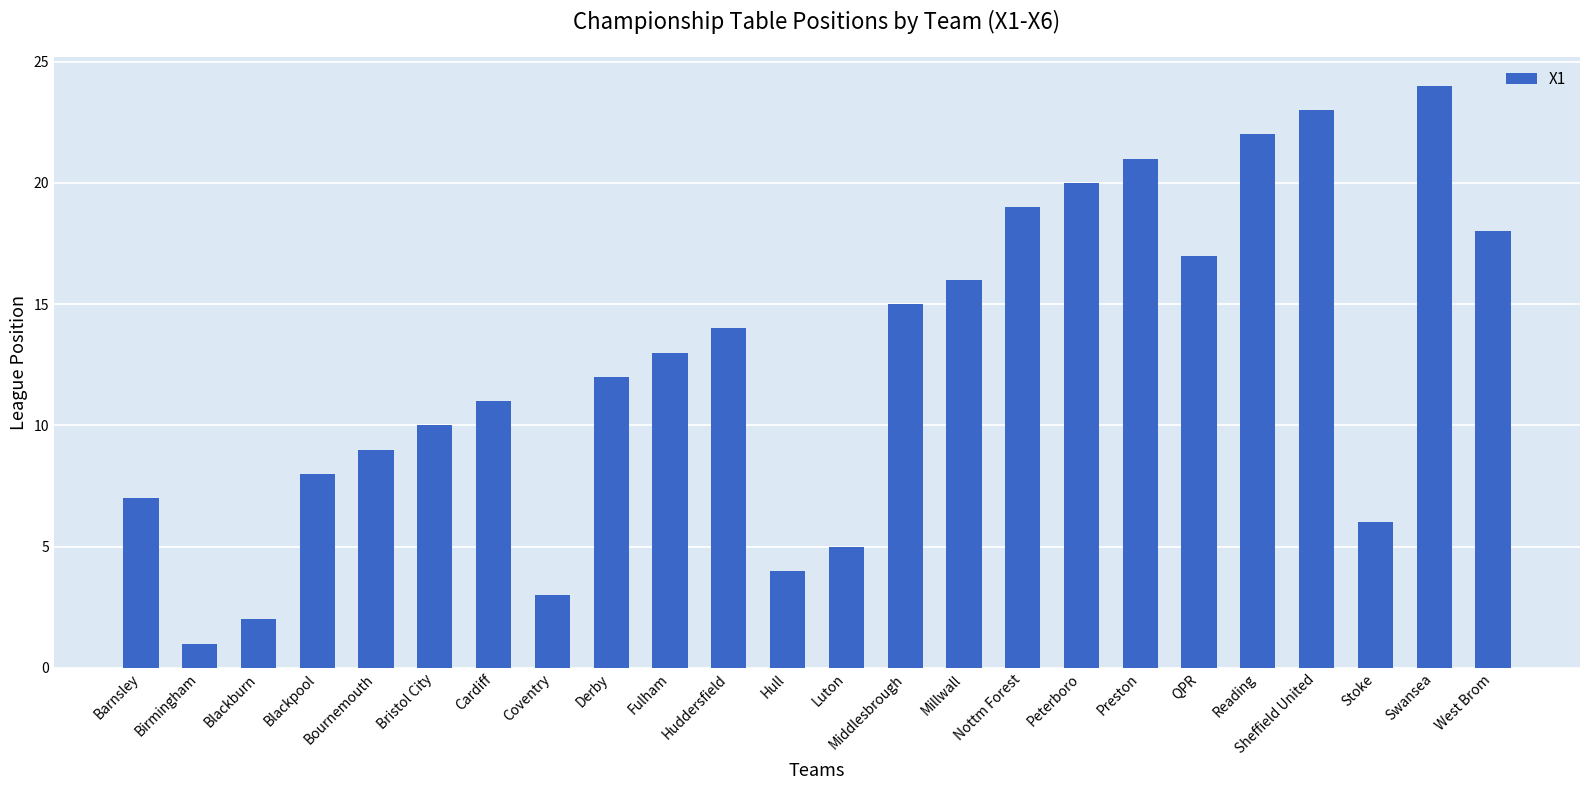

List the labels in order of value, smallest first.

Birmingham, Blackburn, Coventry, Hull, Luton, Stoke, Barnsley, Blackpool, Bournemouth, Bristol City, Cardiff, Derby, Fulham, Huddersfield, Middlesbrough, Millwall, QPR, West Brom, Nottm Forest, Peterboro, Preston, Reading, Sheffield United, Swansea